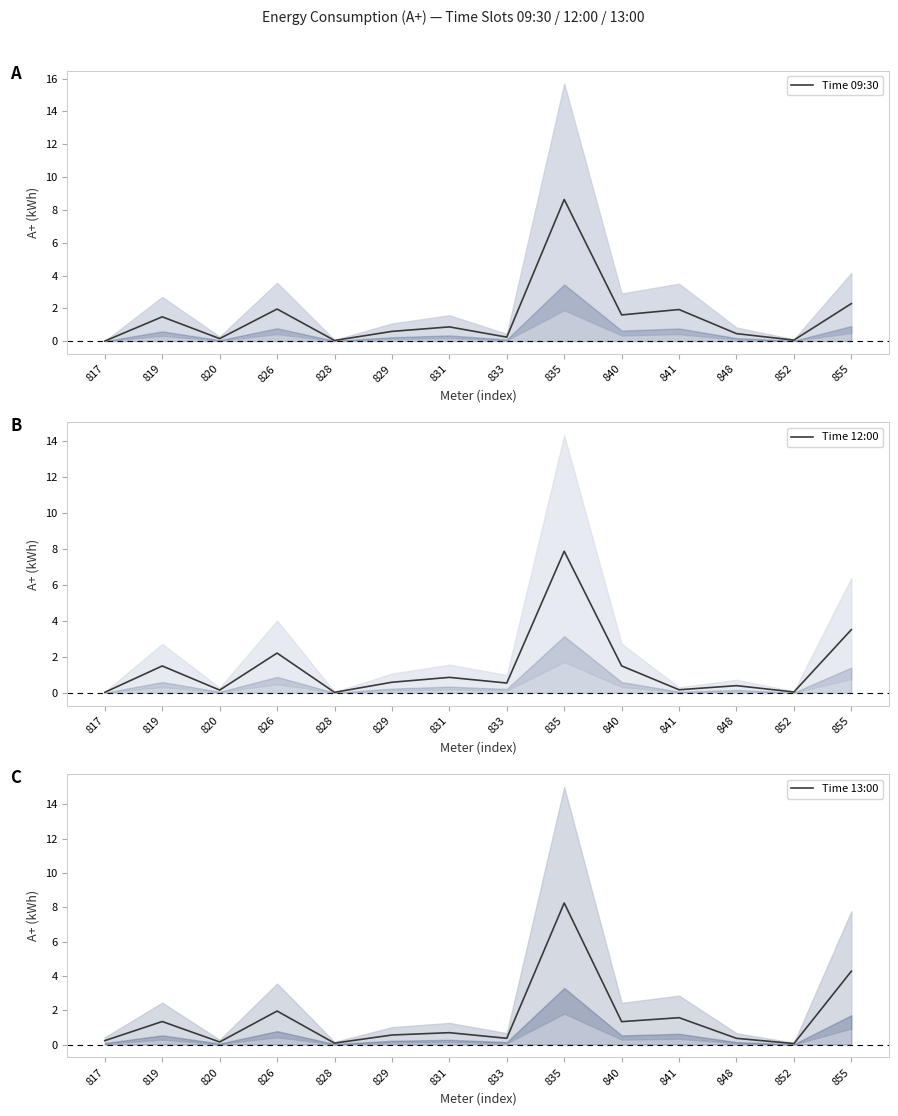

What is the difference between the maximum and minimum values in the 13:00 series?

8.2